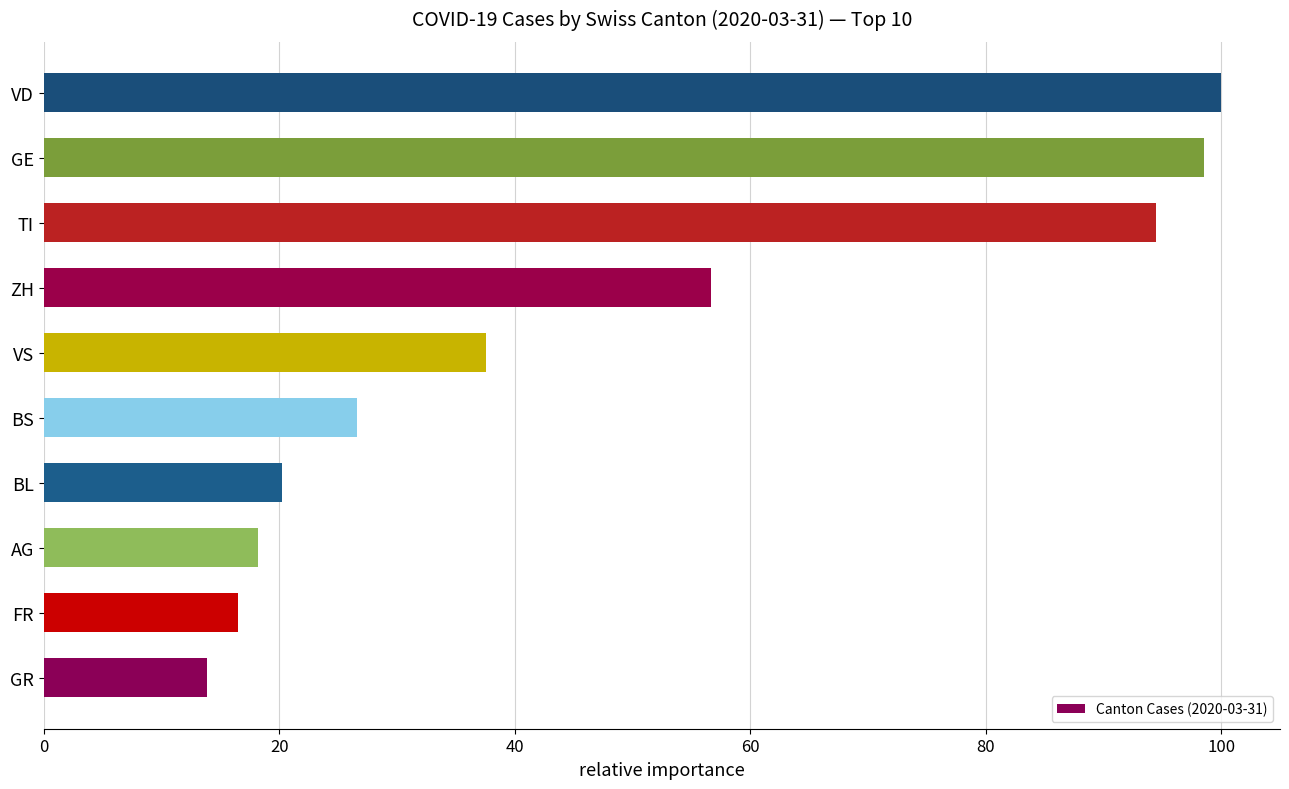

The chart shows a value of 174.8 at VD. True or false?

False